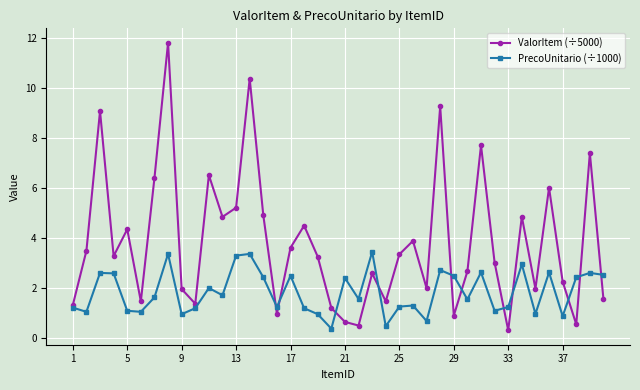

True or false: PrecoUnitario (÷1000) and ValorItem (÷5000) cross at least once.

True